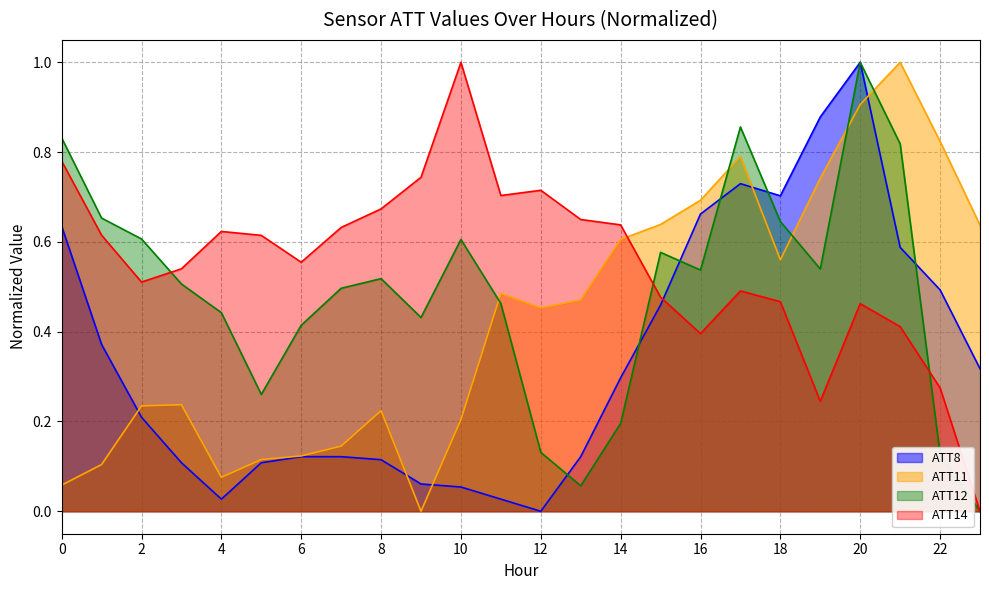

True or false: ATT12 has more than 0 points higher than both neighbors.

True